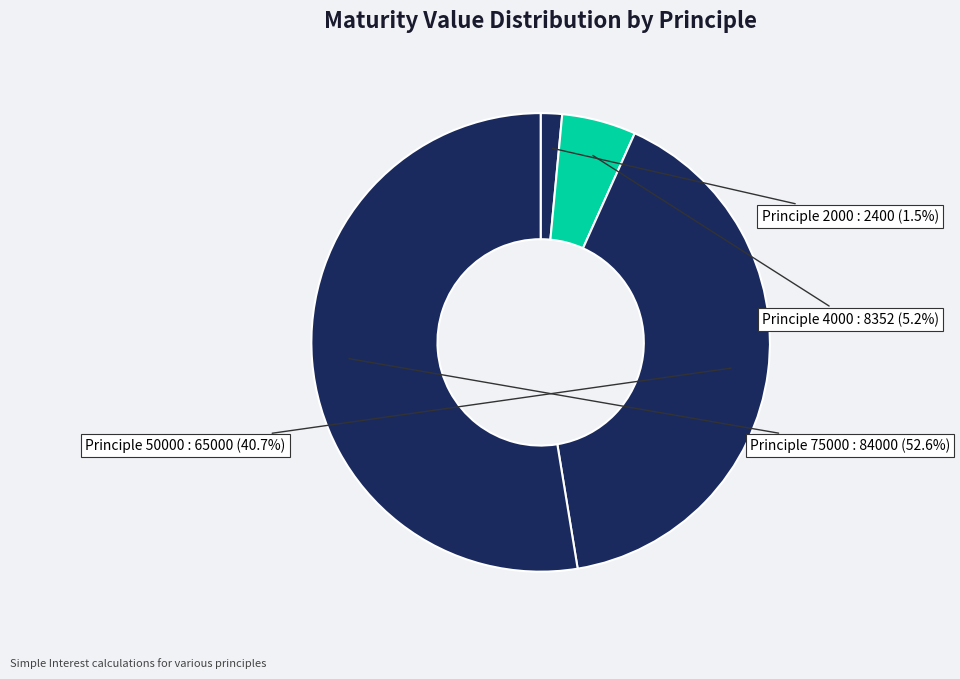

Which category accounts for the majority?

75000